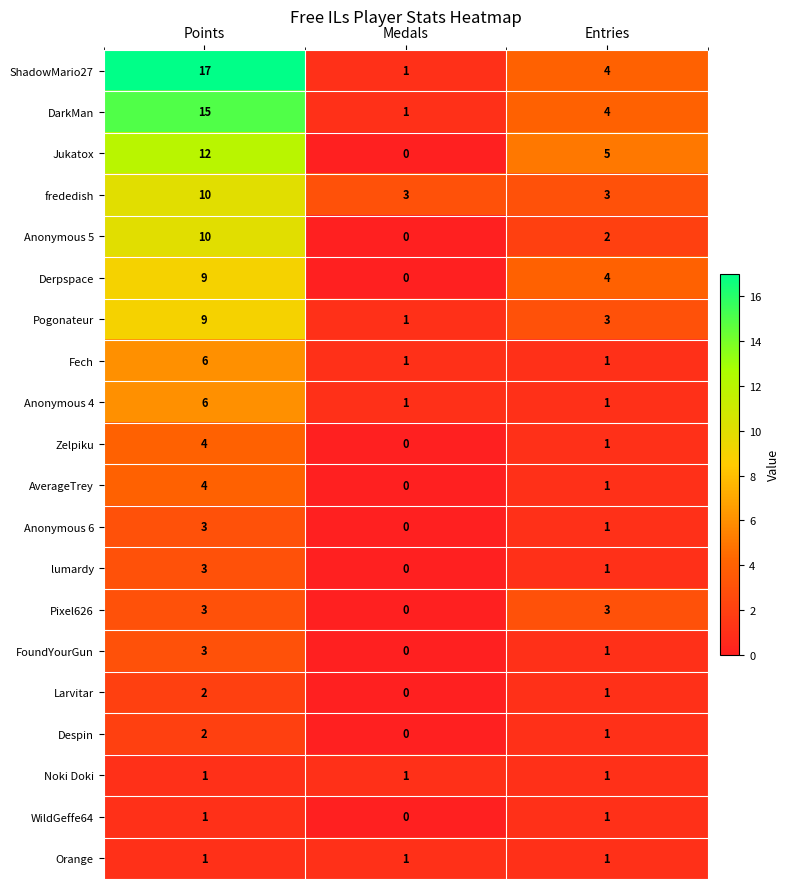

Which series has the widest spread of values?

ShadowMario27